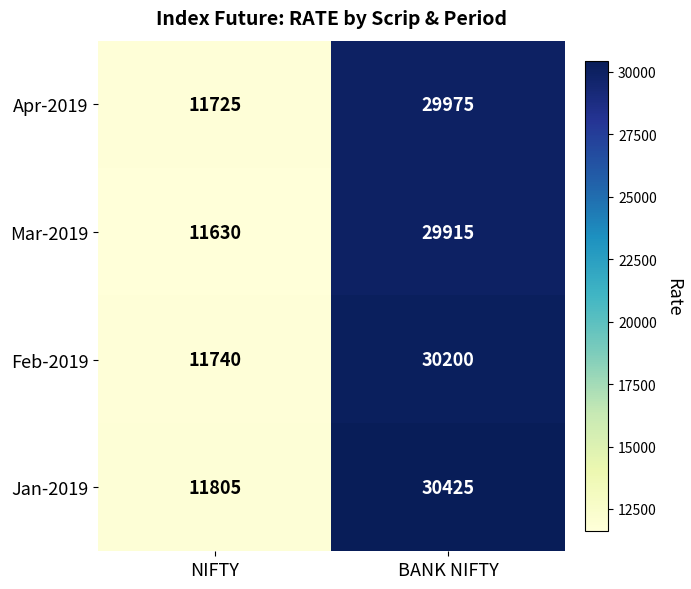

How many series are shown in this chart?

4